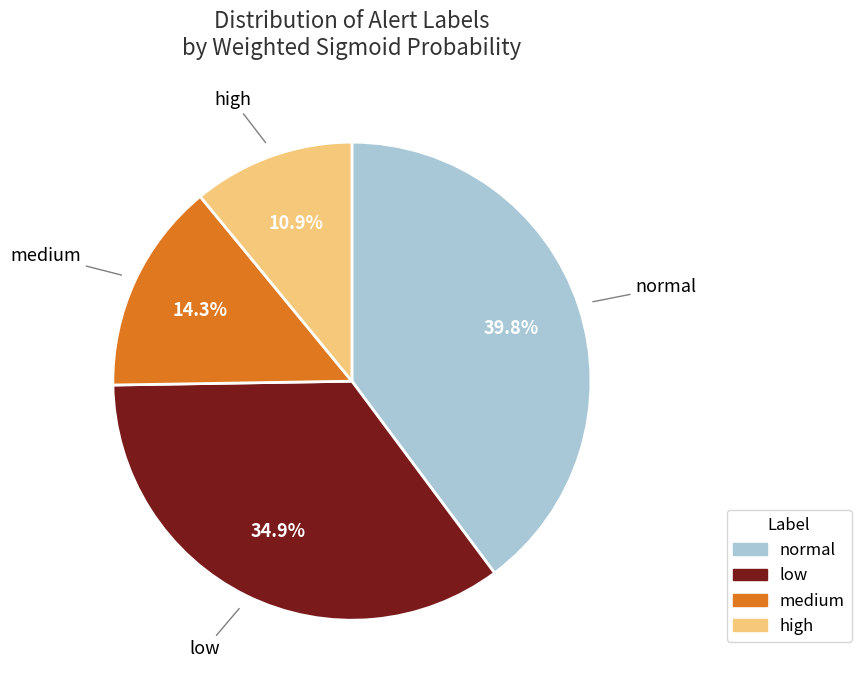

What percentage is the low slice, to the nearest percent?

35%